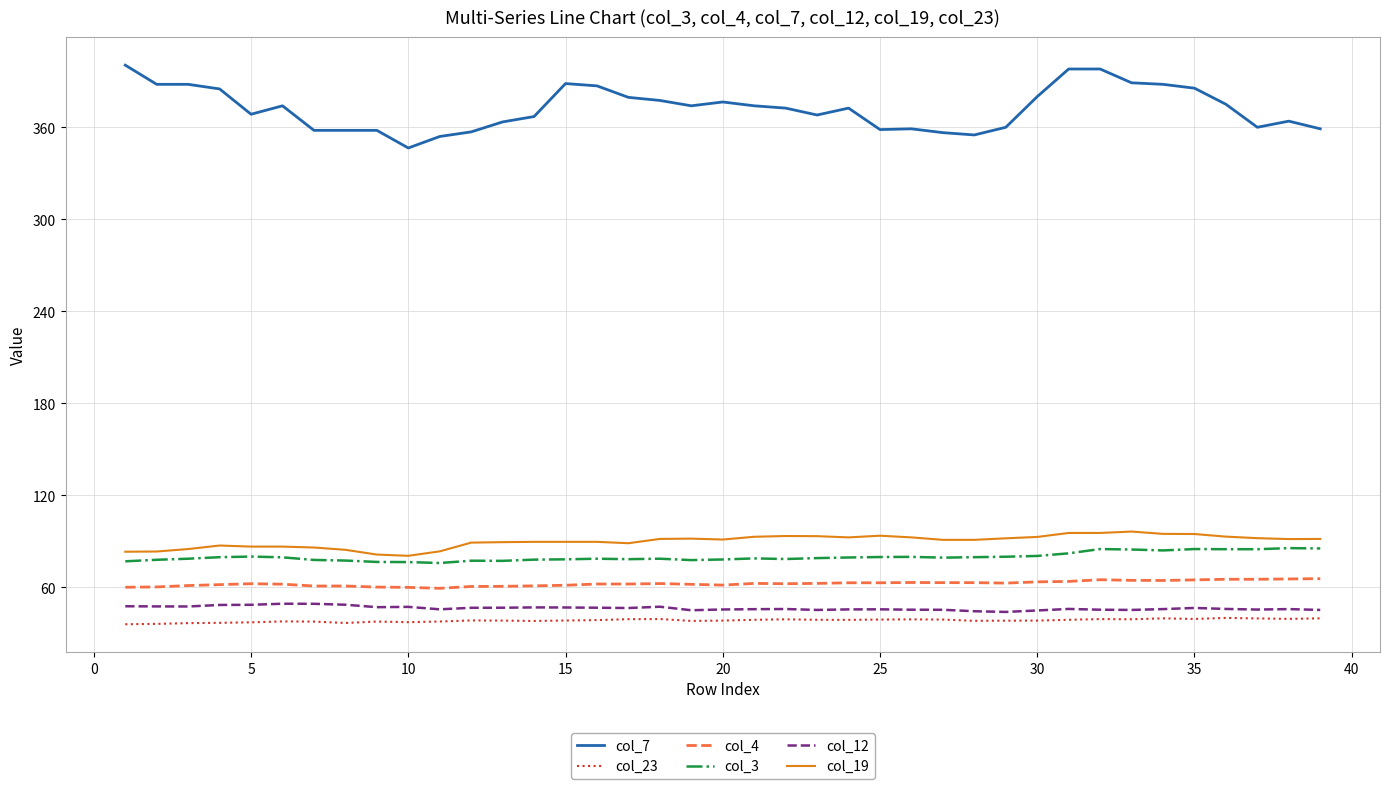

Which series has the largest total across all categories?

col_7